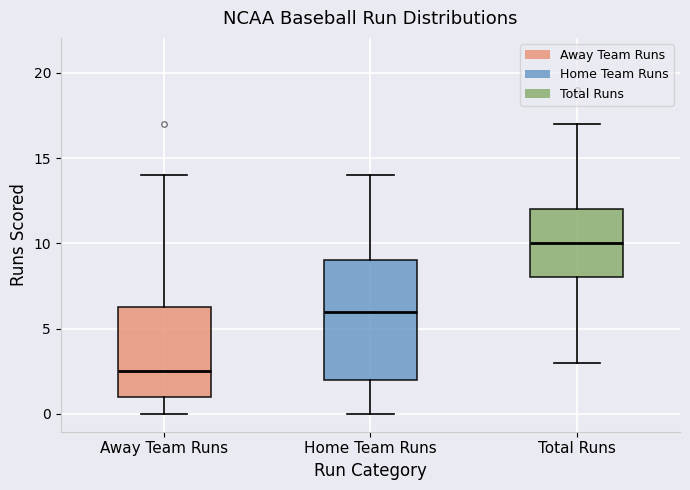

Reading left to right, read every box against the y-axis: the position of its median line, the range the box covers, and the ends of its whiskers. The values are not printed on the chart, so give them approximately, as read against the axis.

Away Team Runs: median 2.5, box 1.0 to 6.5, whiskers 0.0 to 14.0
Home Team Runs: median 6.0, box 2.0 to 9.0, whiskers 0.0 to 14.0
Total Runs: median 10.0, box 8.0 to 12.0, whiskers 3.0 to 17.0